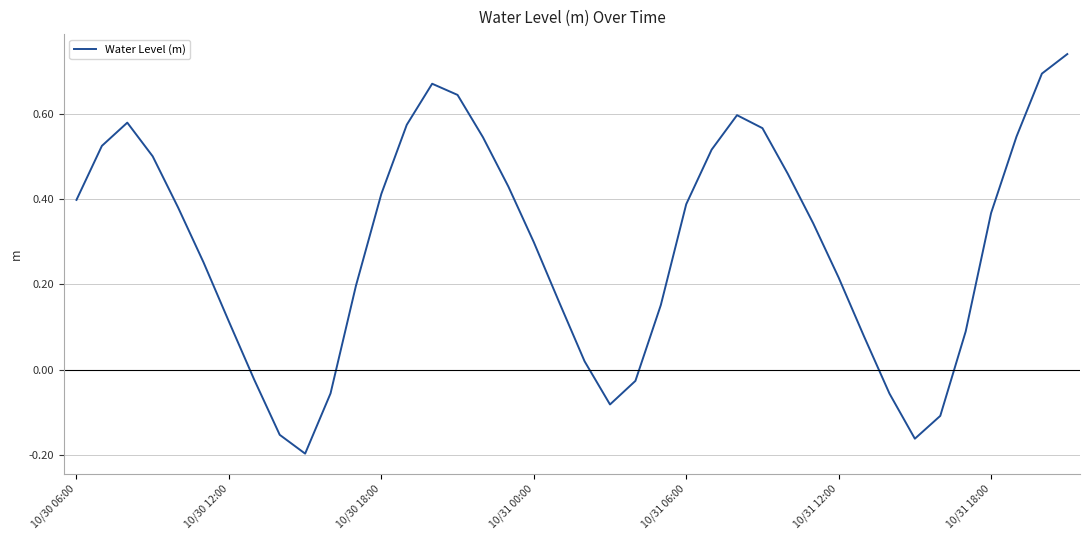

Does the chart have visible grid lines?

Yes